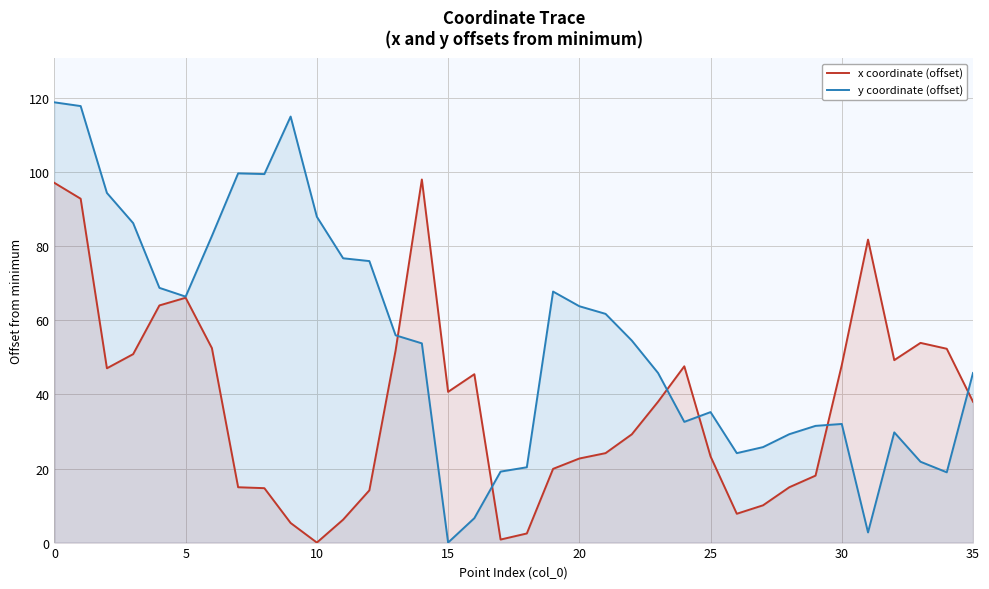

Rank the series by their average value, from lowest to highest.

x coordinate (offset), y coordinate (offset)